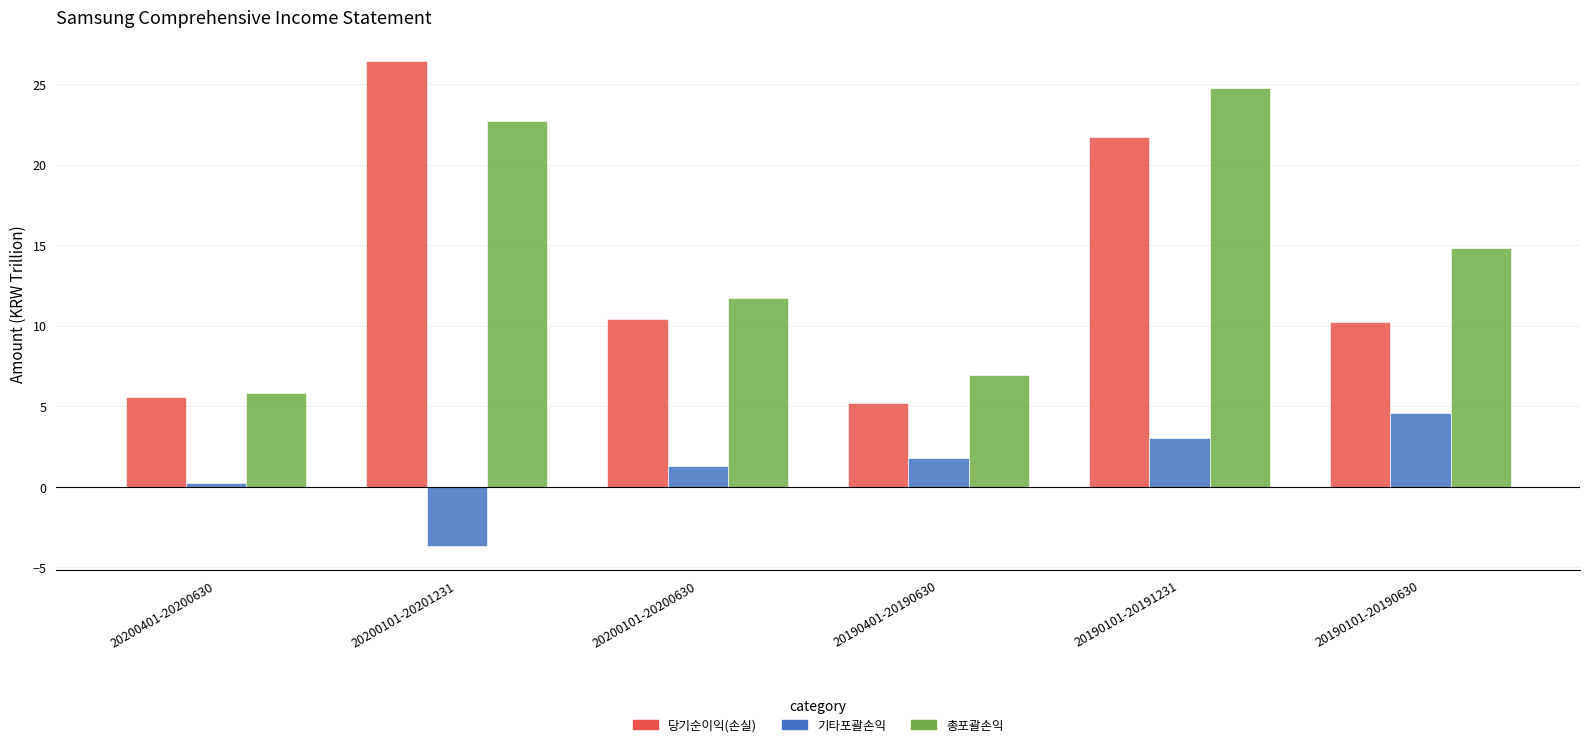

What is the difference between the maximum and minimum values in the 총포괄손익 series?

18.9